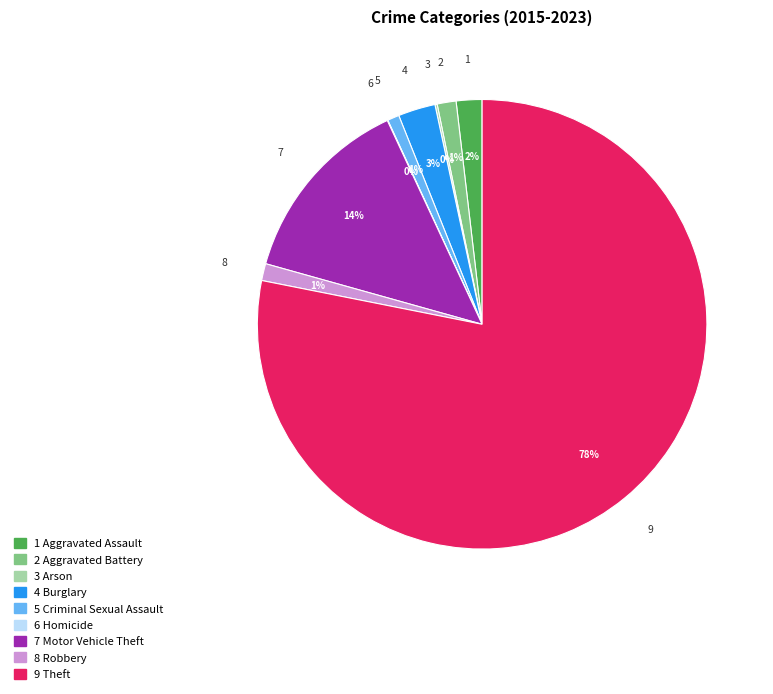

Is there a majority slice in this chart?

Yes